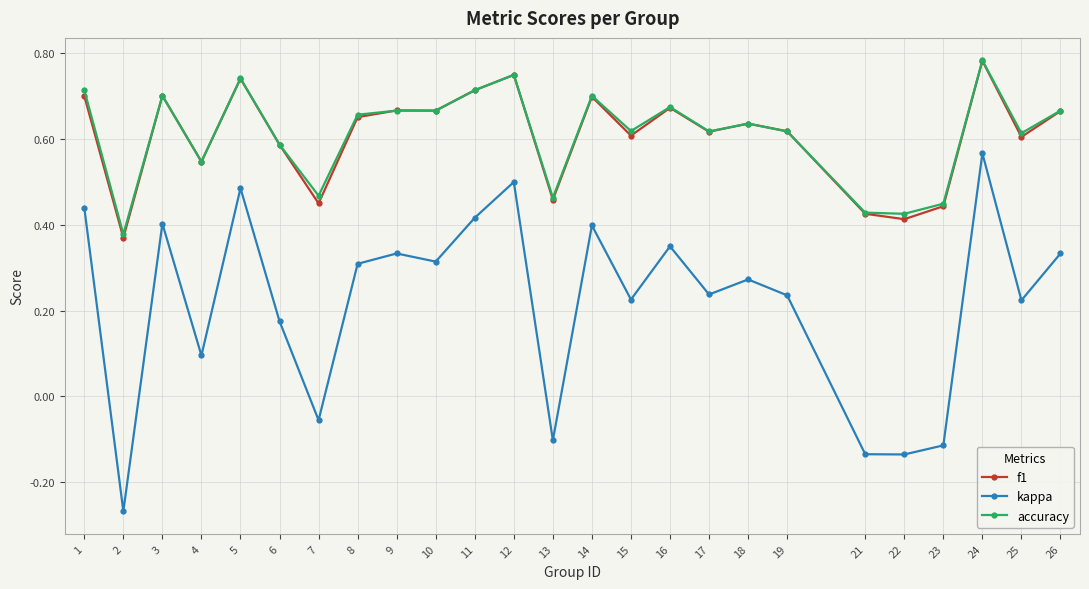

Where is the first local minimum for f1?

2